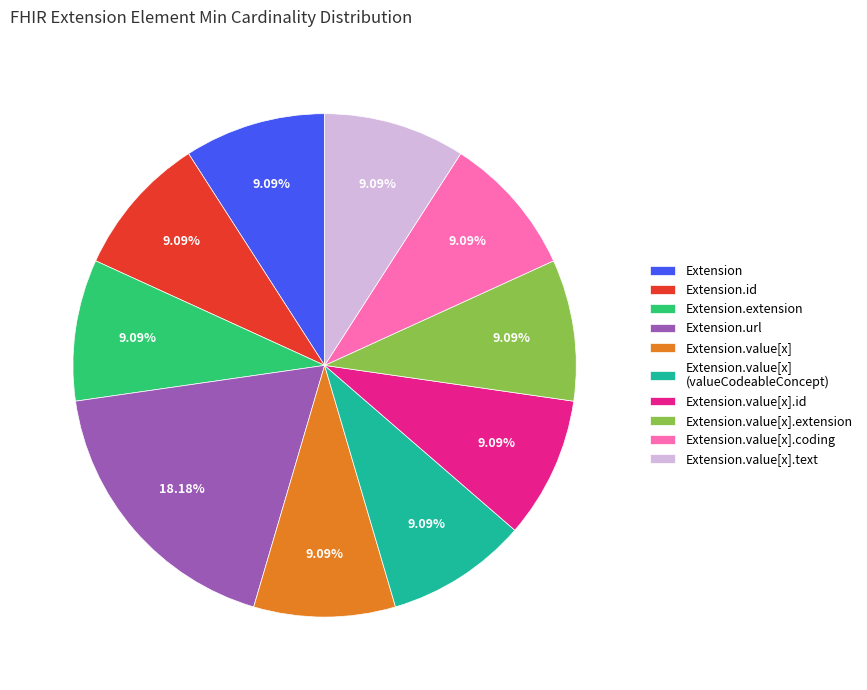

To the nearest percent, what is the difference between the largest and smallest slice percentages?

9%